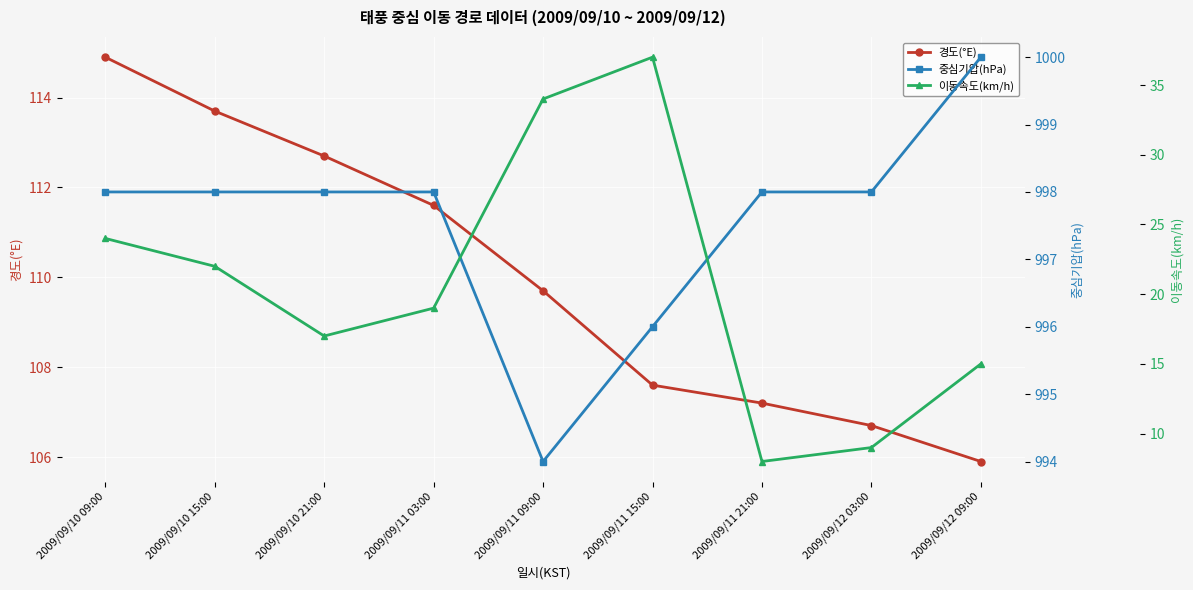

What are all the series names shown in the legend?

경도(°E), 중심기압(hPa), 이동속도(km/h)